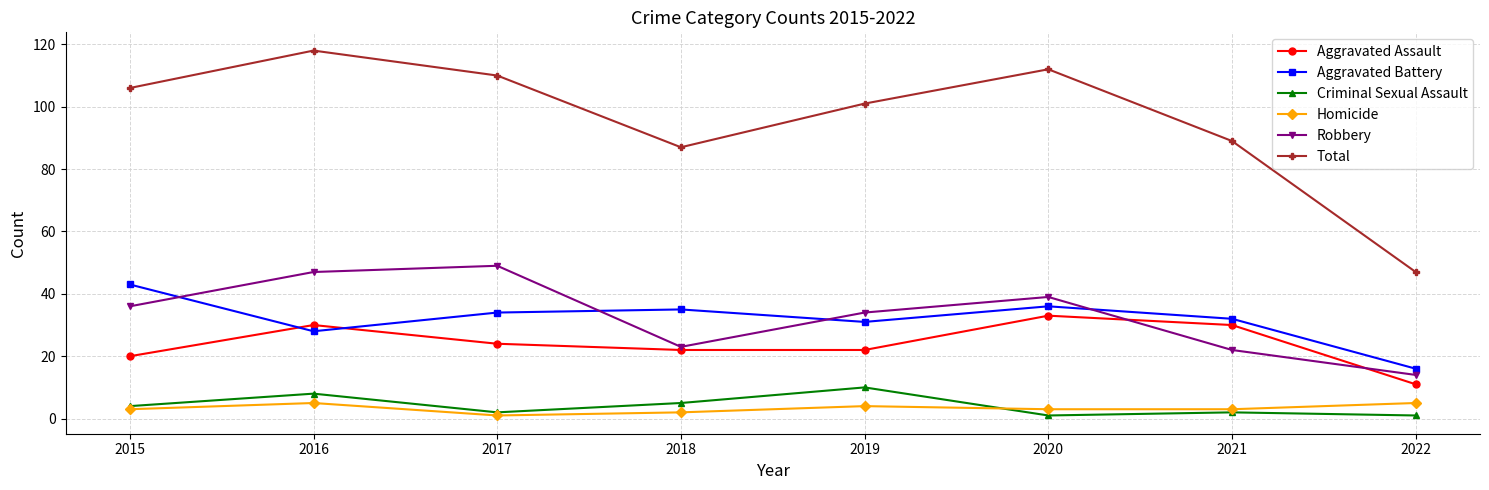

What is the difference between the second highest and second lowest values in the Homicide series?

3